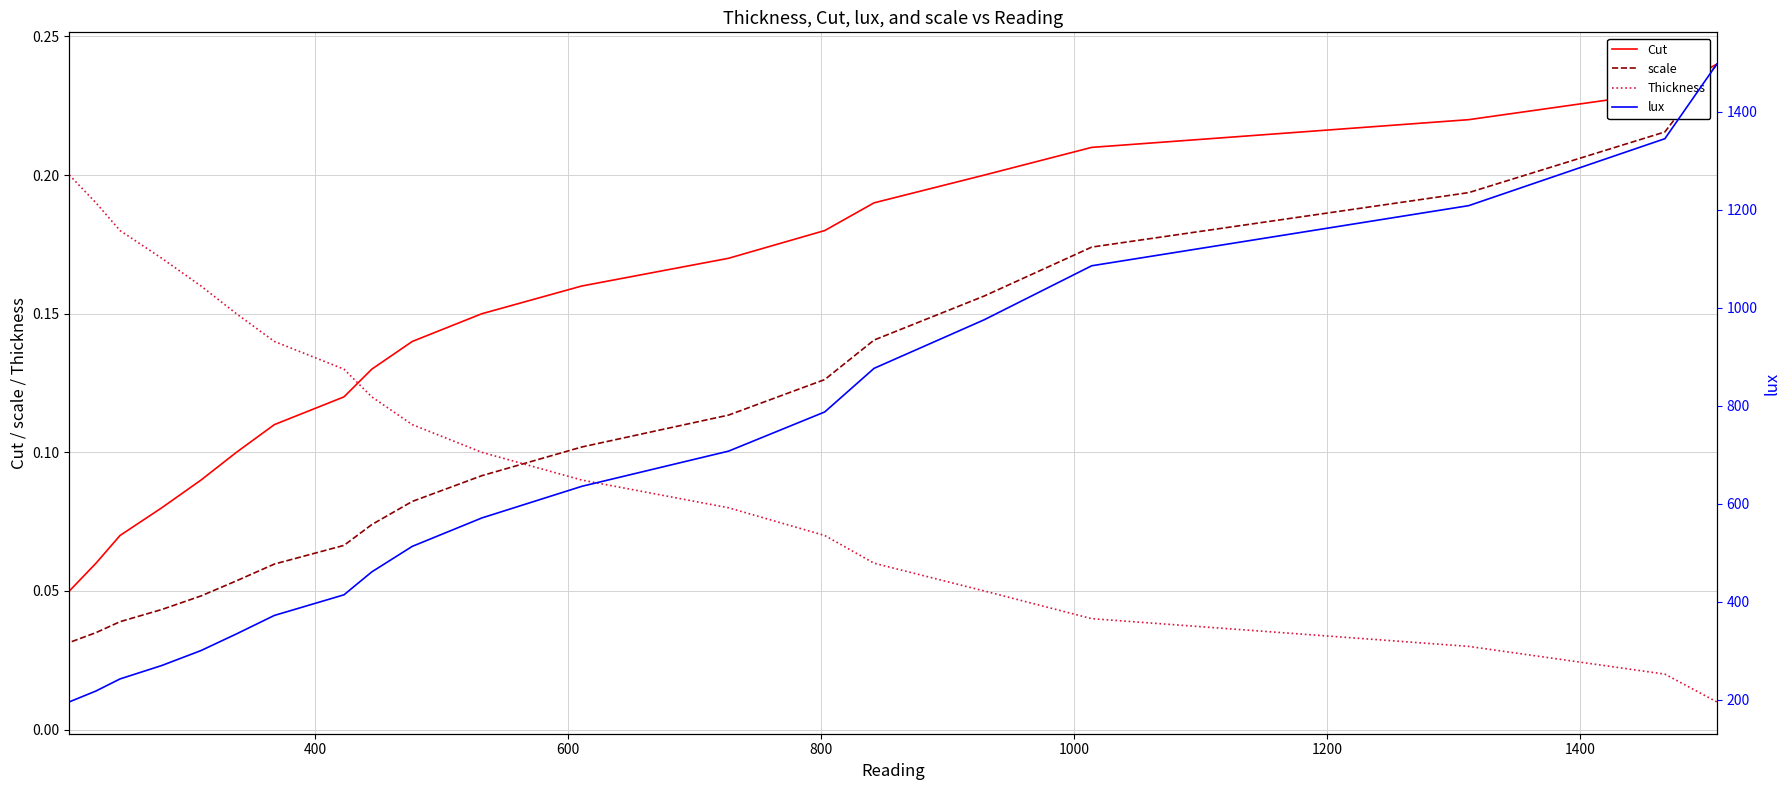

At how many categories does at least one series exceed 1434?

1